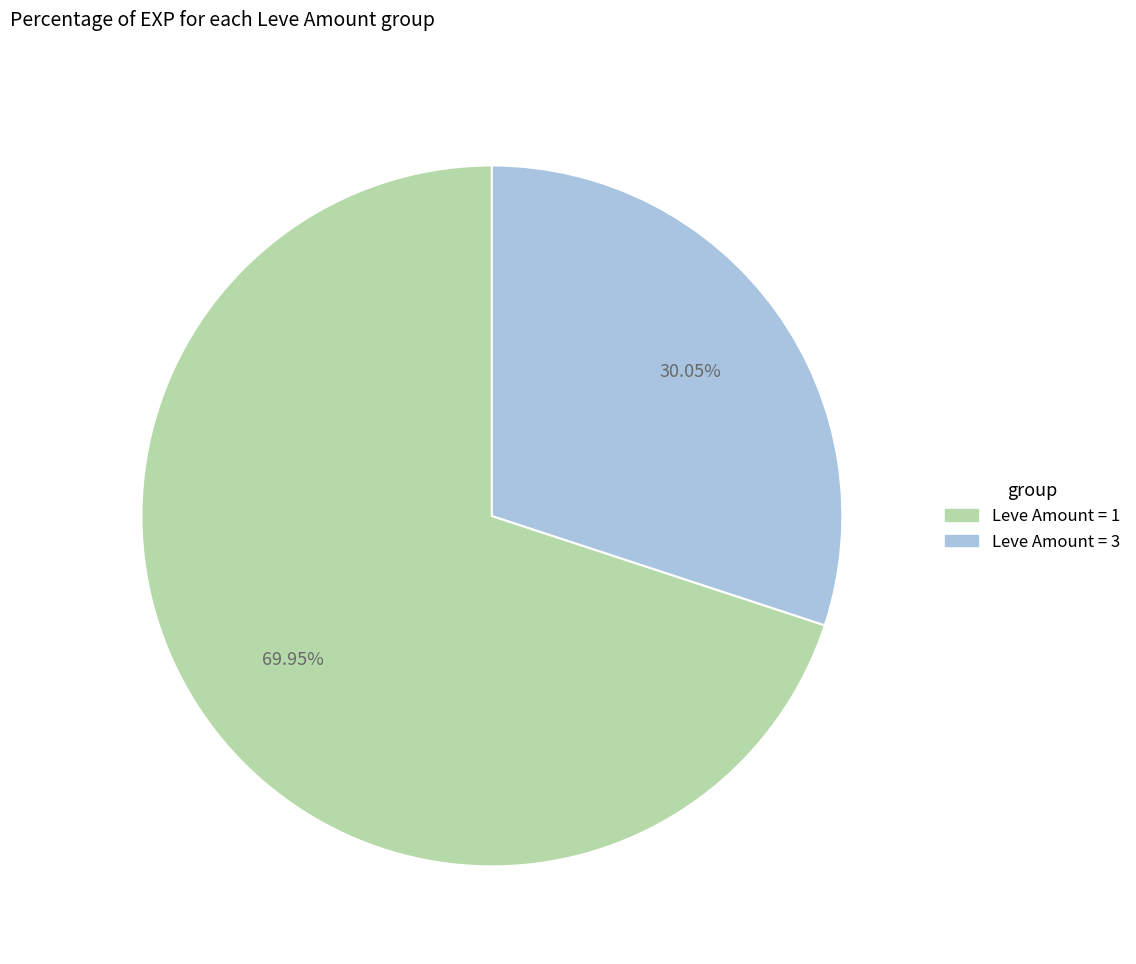

Does any single category account for the majority?

Yes